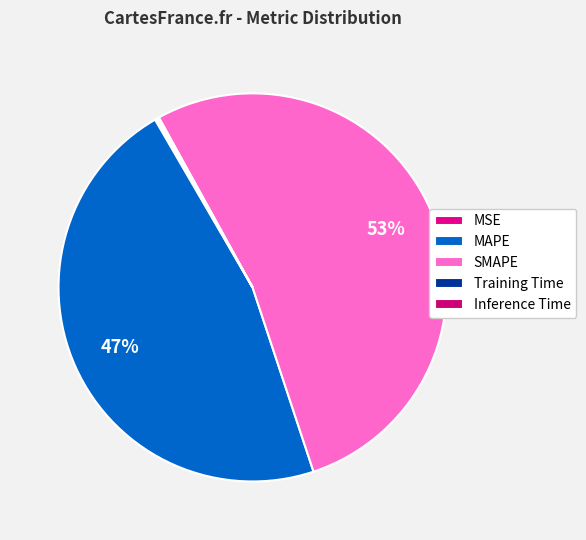

Which category has the biggest portion of the pie?

SMAPE